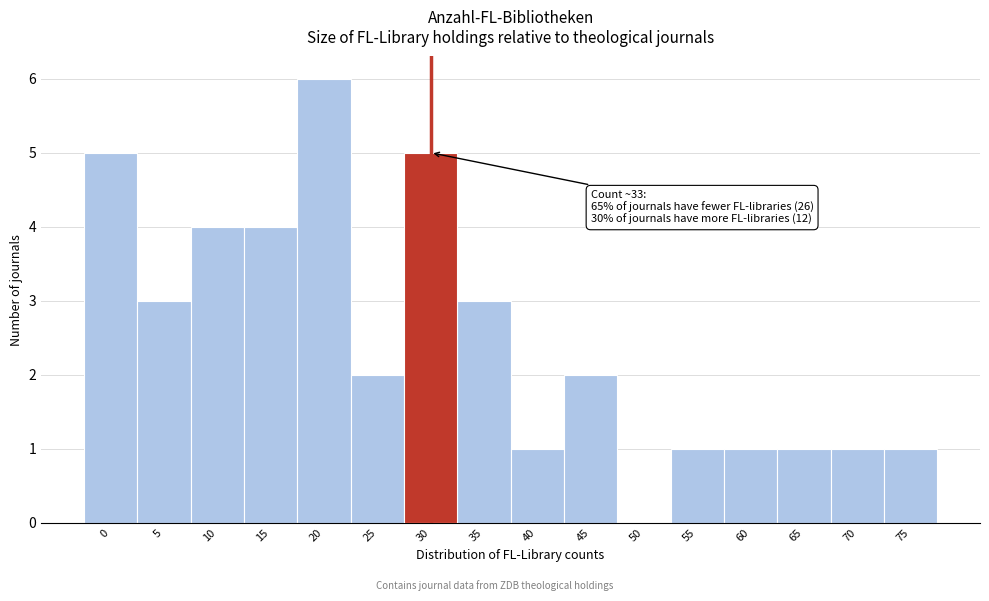

Reading left to right, list all the values displayed in this chart.

0=5	5=3	10=4	15=4	20=6	25=2	30=5	35=3	40=1	45=2	50=0	55=1	60=1	65=1	70=1	75=1